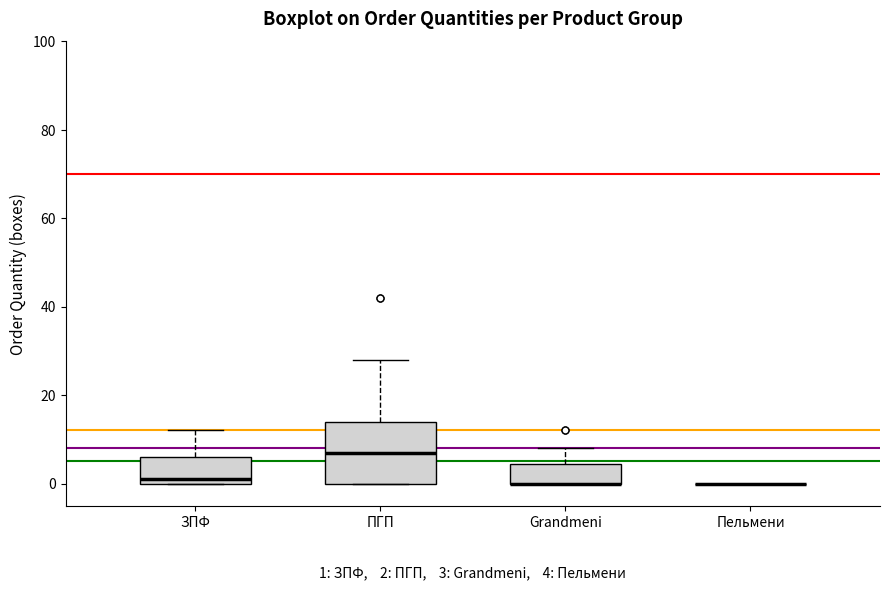

Comparing the boxes themselves (not the whiskers), which one is the tallest?

ПГП